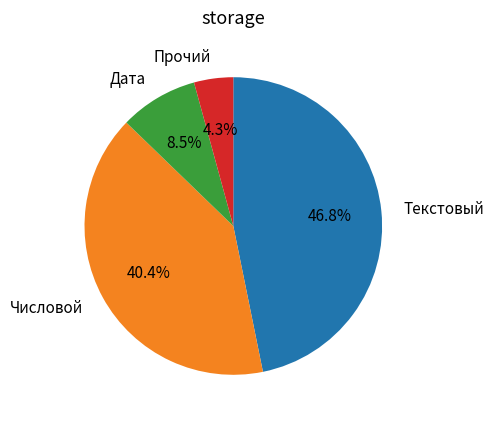

Does any single category account for the majority?

No